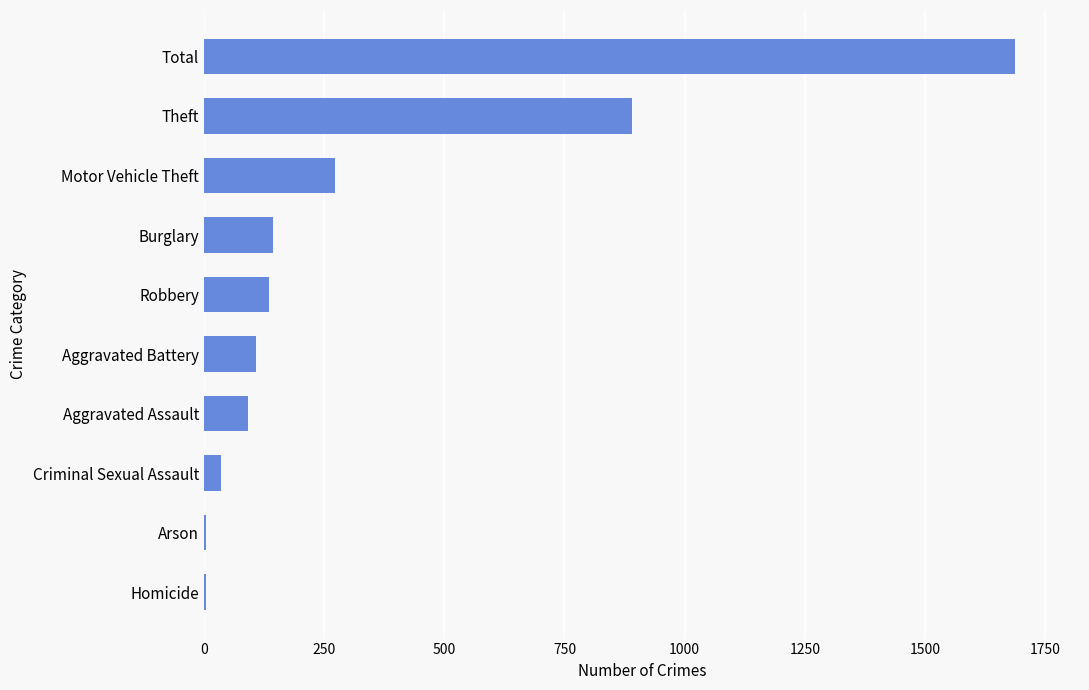

What is the sum of all values?

3374